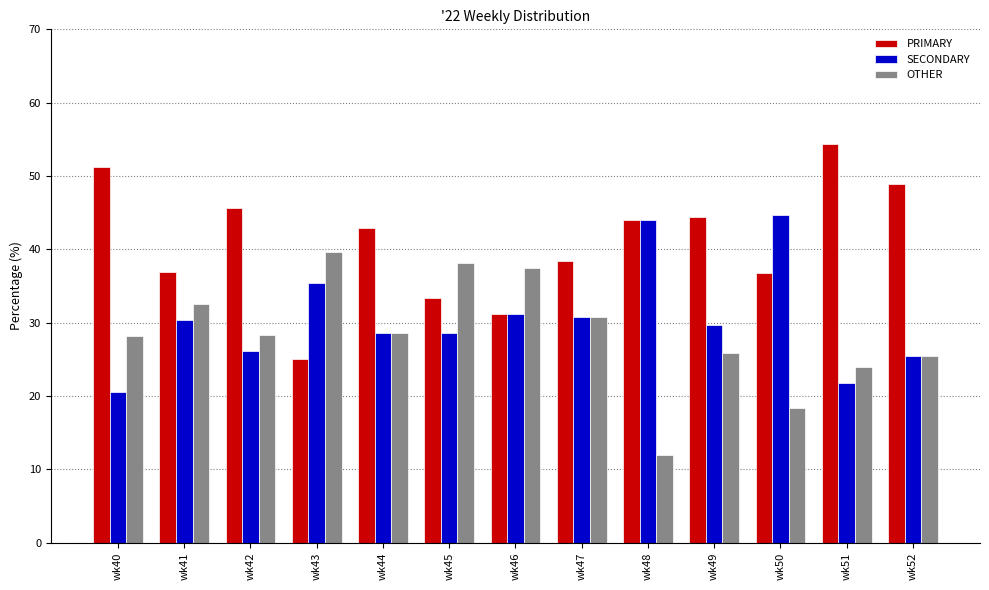

At wk40, list the series in order from largest to smallest.

PRIMARY, OTHER, SECONDARY